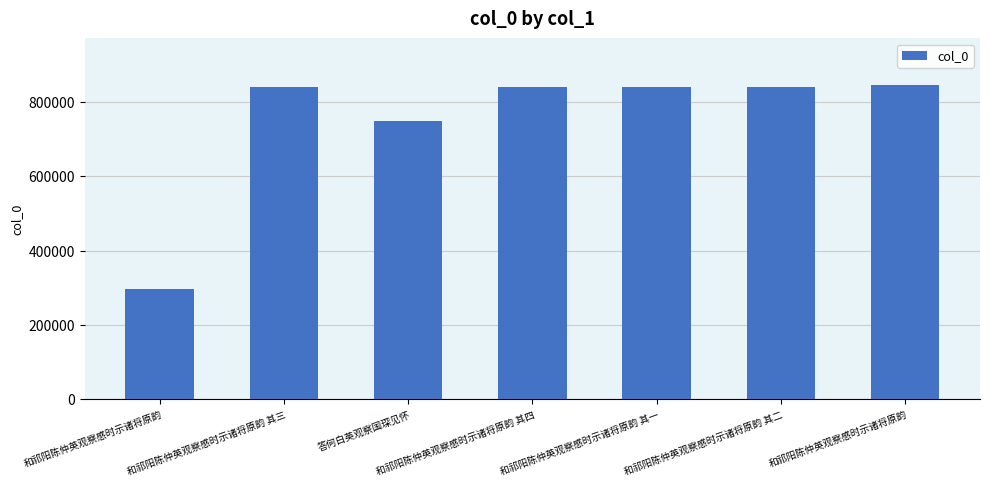

Reading left to right, what are all the values shown in this chart?

296919	838337	747471	838338	838335	838336	843690